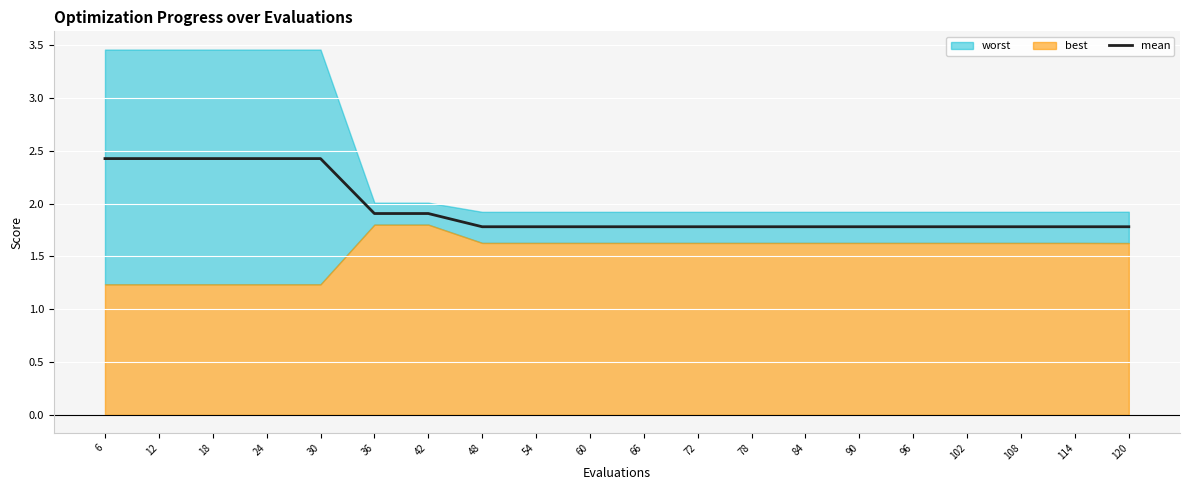

True or false: the data shows 1.8 at 54.

True